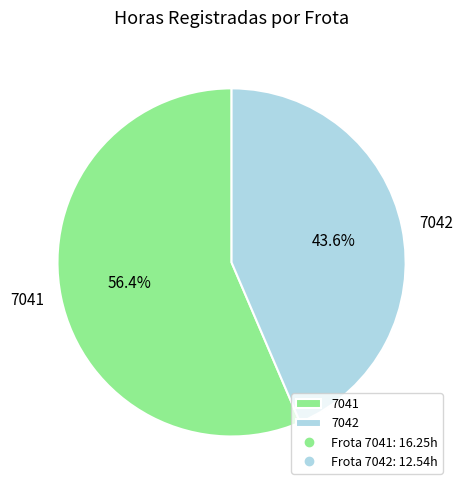

To the nearest percent, what is the difference between the 7041 and 7042 slice percentages?

13%